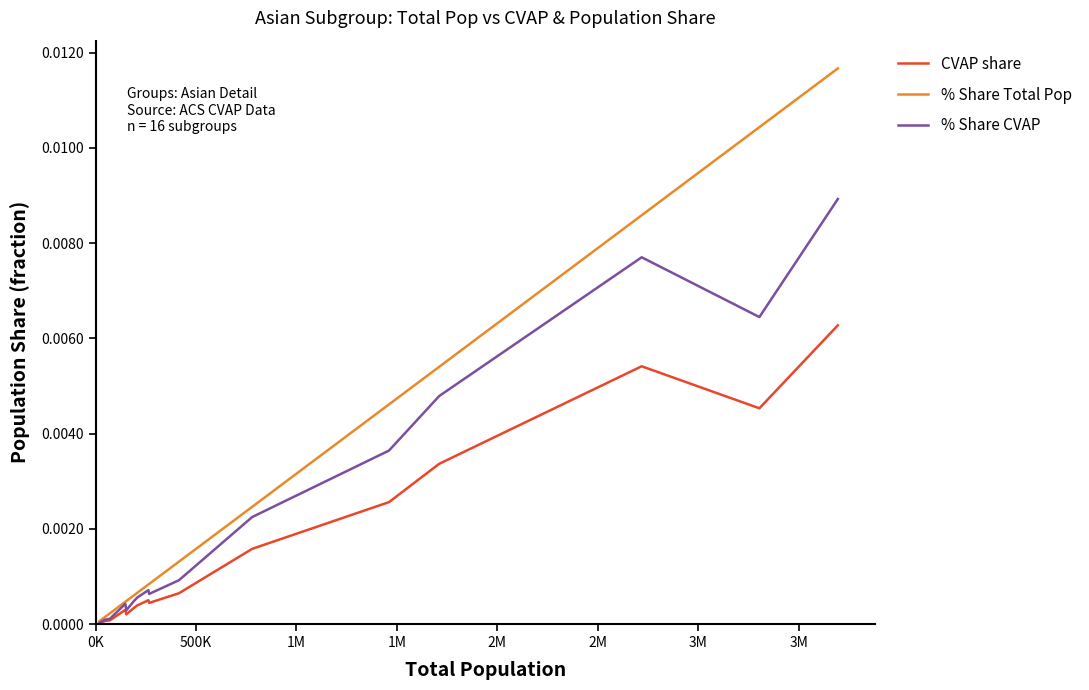

List the series in order of their overall mean, lowest first.

CVAP share, % Share CVAP, % Share Total Pop